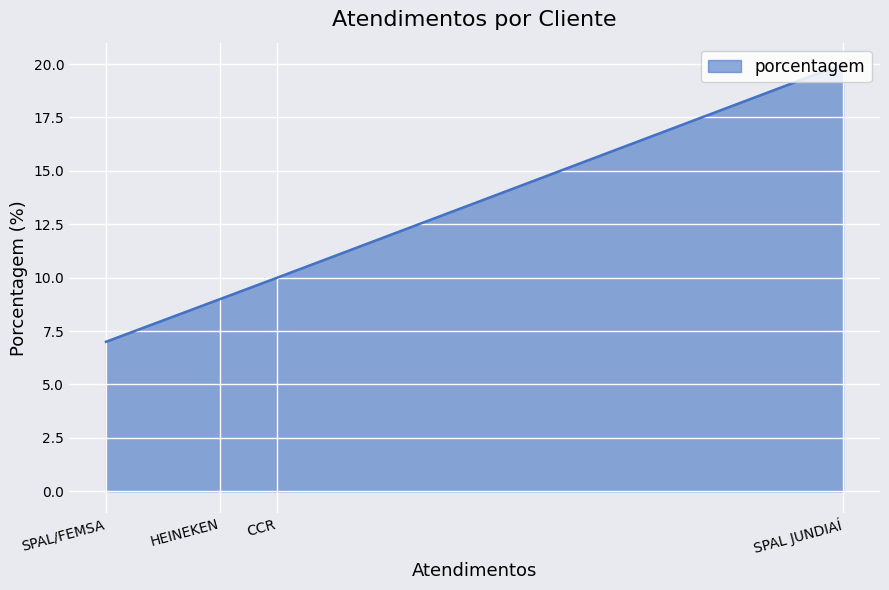

What is the change in value from SPAL JUNDIAÍ to SPAL/FEMSA?

-13